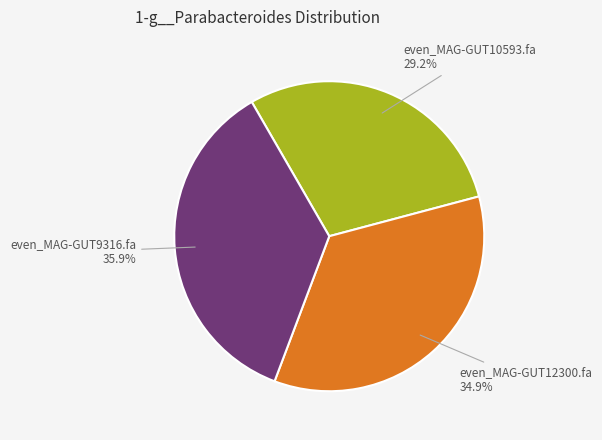

Does any single category account for the majority?

No